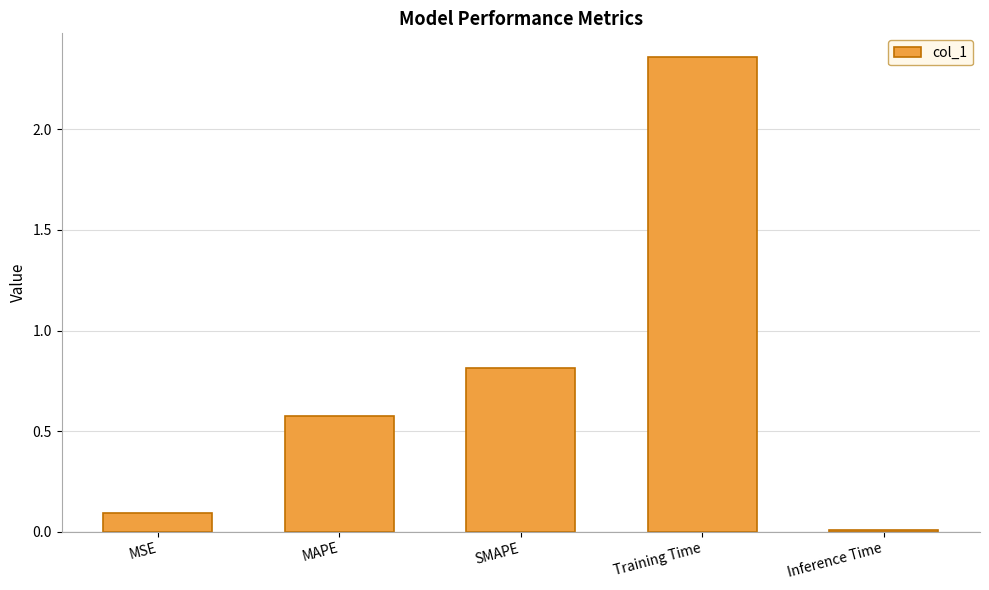

What is the value of the 2nd bar from the left?

0.6